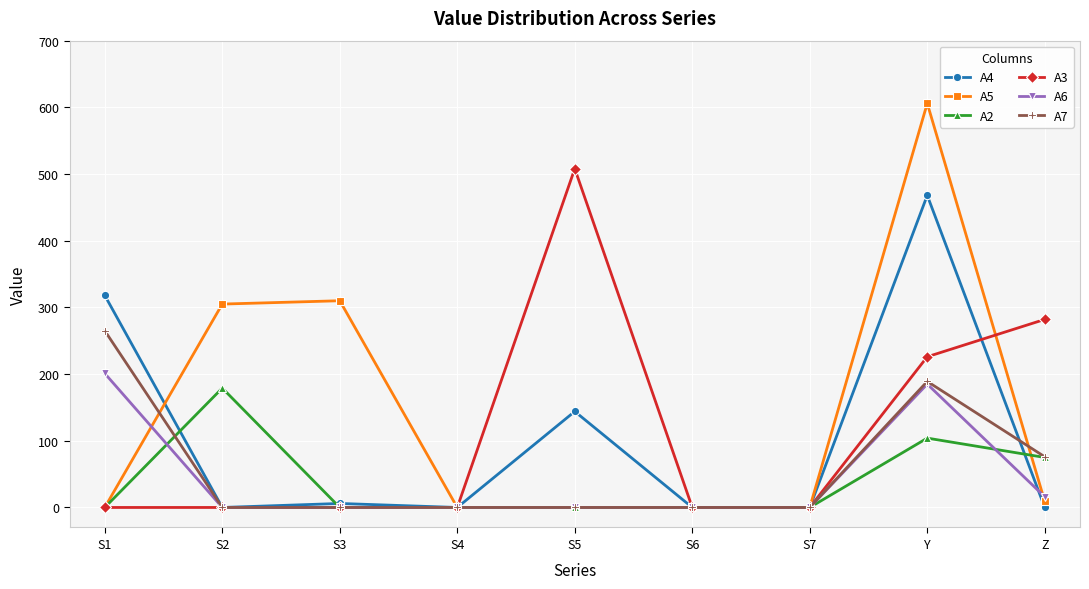

At how many categories does at least one series exceed 279?

6